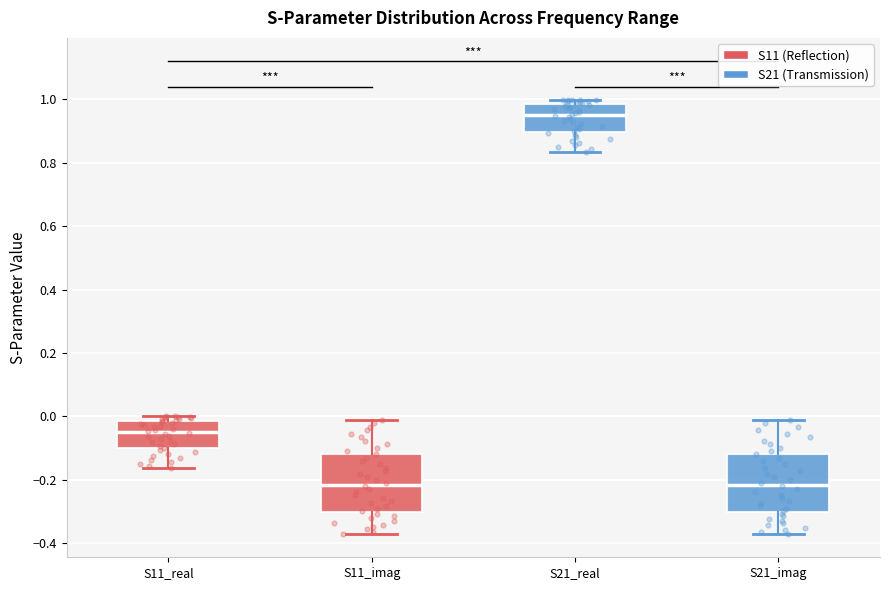

Reading left to right, read every box against the y-axis: the position of its median line, the range the box covers, and the ends of its whiskers. The values are not printed on the chart, so give them approximately, as read against the axis.

S11_real: median -0.04, box -0.10 to -0.02, whiskers -0.16 to 0.00
S11_imag: median -0.22, box -0.30 to -0.12, whiskers -0.36 to -0.02
S21_real: median 0.96, box 0.90 to 0.98, whiskers 0.84 to 1.00
S21_imag: median -0.22, box -0.30 to -0.12, whiskers -0.38 to -0.02